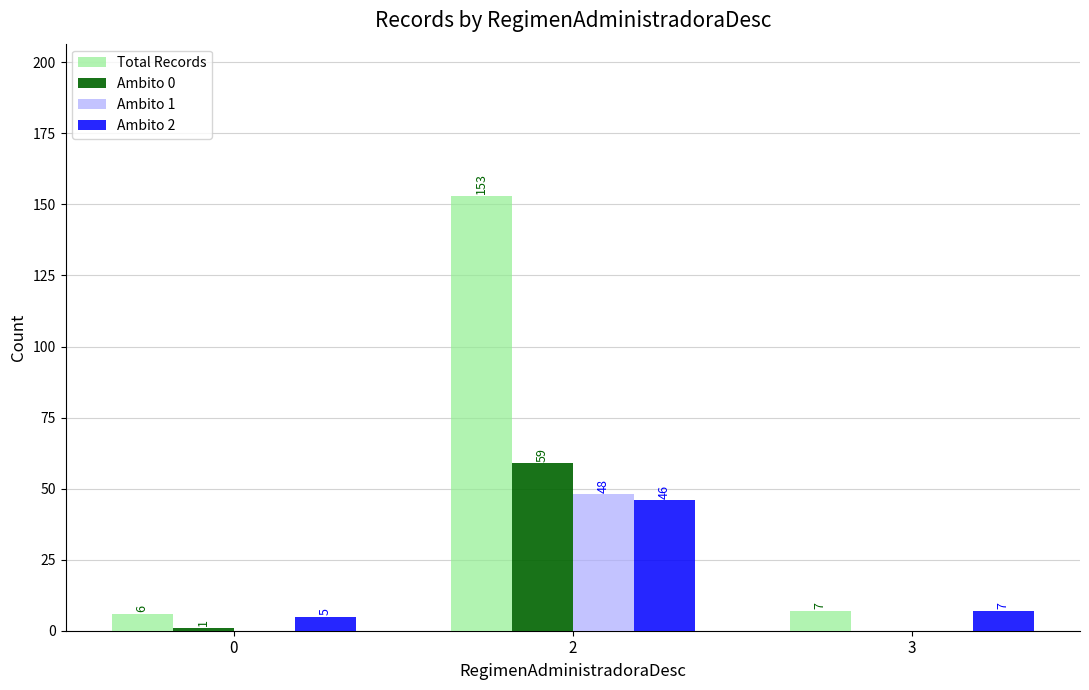

Where is Ambito 2 nearest to the value 25?

3